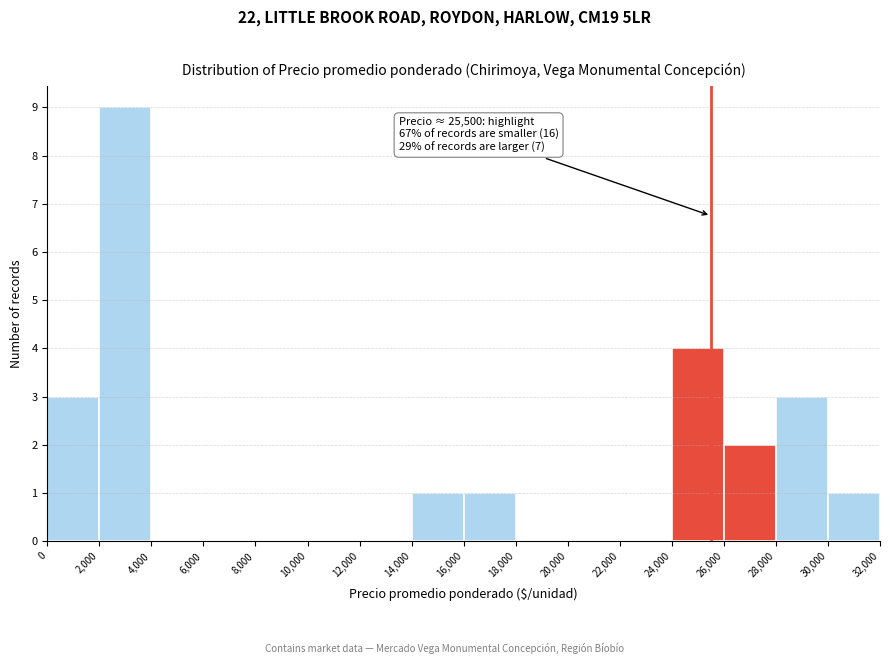

Over which range of the x-axis is the bar tallest?

2,000 to 4,000